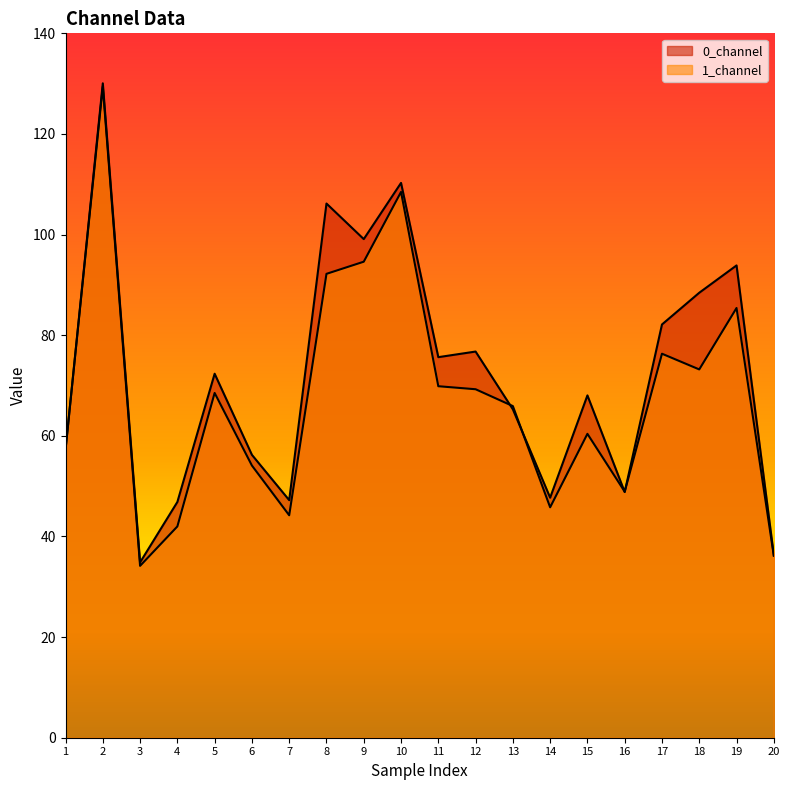

Reading left to right, transcribe all the data shown in this chart.

0_channel: 1=57.2	2=130.1	3=34.8	4=46.9	5=72.3	6=56.2	7=47.2	8=106.2	9=99.1	10=110.3	11=75.6	12=76.8	13=65.3	14=47.7	15=68.0	16=48.8	17=82.1	18=88.4	19=93.9	20=36.3
1_channel: 1=57.3	2=129.4	3=34.2	4=42.0	5=68.5	6=54.1	7=44.2	8=92.2	9=94.6	10=108.5	11=69.9	12=69.3	13=65.9	14=45.8	15=60.4	16=48.9	17=76.3	18=73.2	19=85.4	20=36.2